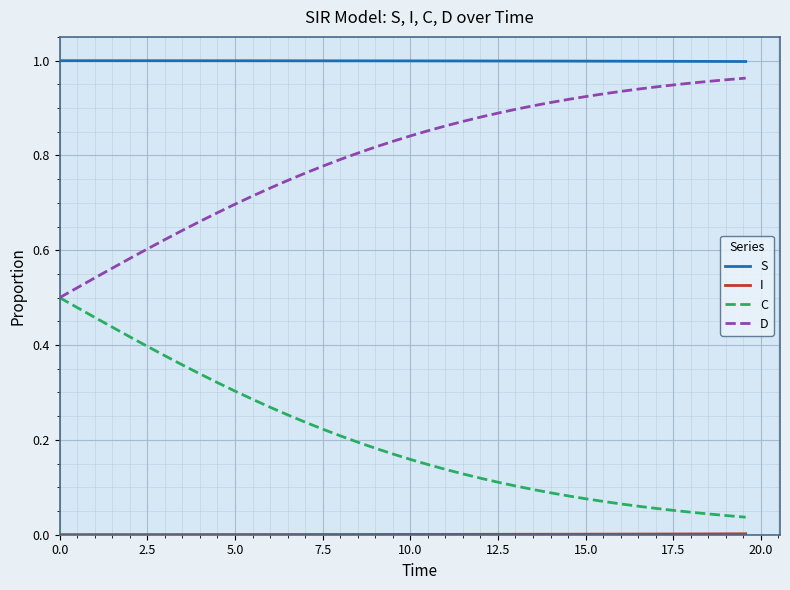

True or false: D and S cross at least once.

False